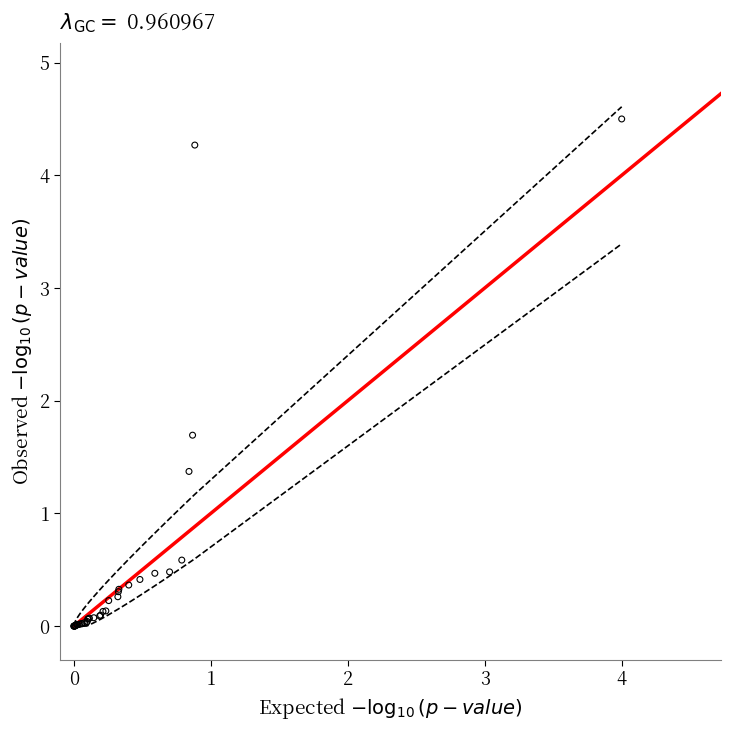

What Y value in the scatter plot is closest to 2?

1.7